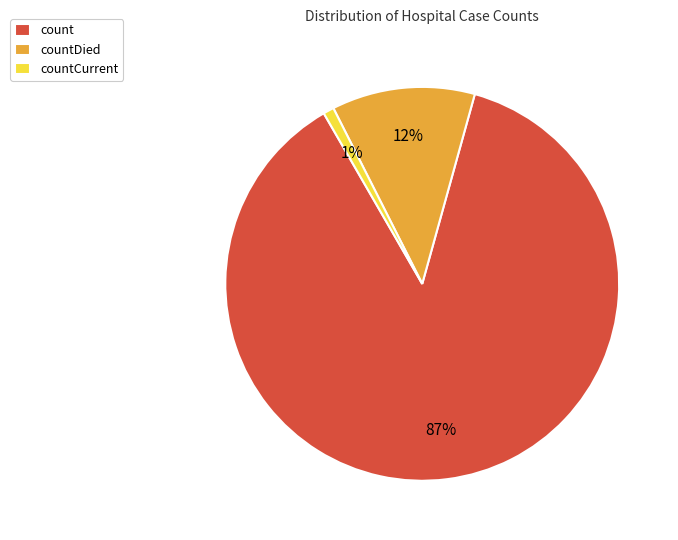

Count the number of slices in the pie.

3